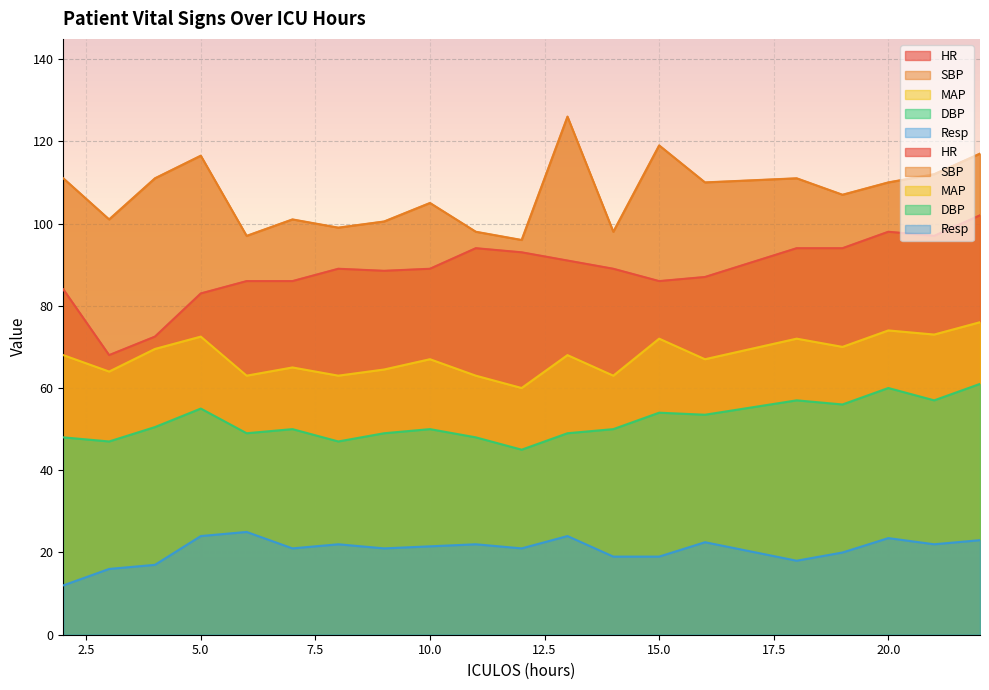

The Resp series shows 34.4 at 7. True or false?

False